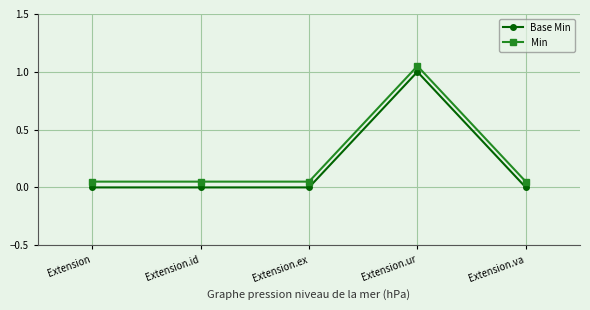

Reading left to right, what are all the values shown in this chart?

Base Min: Extension=0.0	Extension.id=0.0	Extension.ex=0.0	Extension.ur=1.0	Extension.va=0.0
Min: Extension=0.1	Extension.id=0.1	Extension.ex=0.1	Extension.ur=1.1	Extension.va=0.1